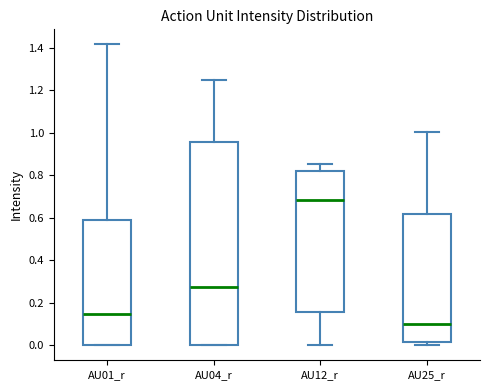

Reading left to right, transcribe this box plot: for each box, give where its median line is, the range the box spans, and where its two whiskers end, as read against the y-axis. The values are not printed on the chart, so give them approximately, as read against the axis.

AU01_r: median 0.14, box 0.00 to 0.60, whiskers 0.00 to 1.42
AU04_r: median 0.28, box 0.00 to 0.96, whiskers 0.00 to 1.24
AU12_r: median 0.68, box 0.16 to 0.82, whiskers 0.00 to 0.86
AU25_r: median 0.10, box 0.02 to 0.62, whiskers 0.00 to 1.00